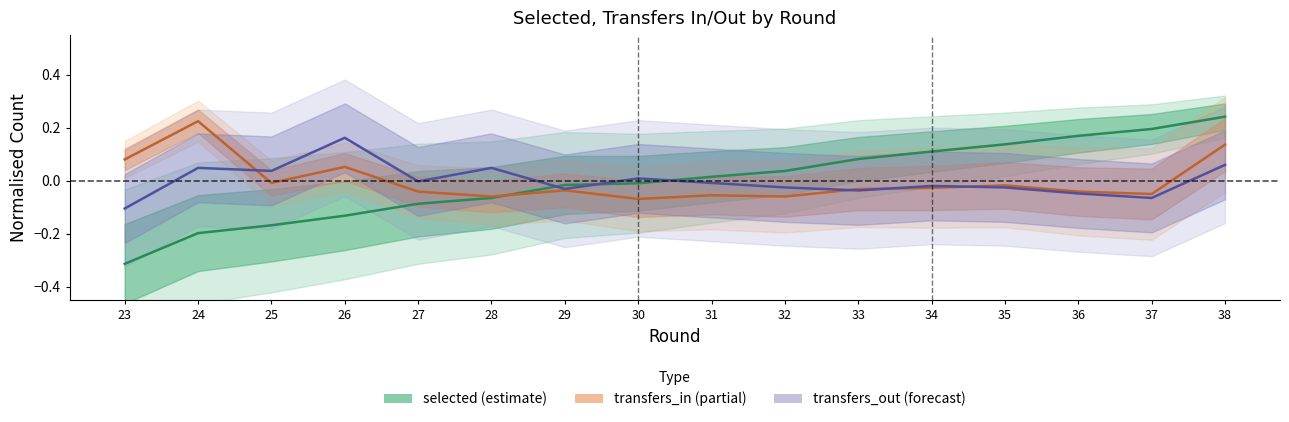

What is the total value across all series at 37?

0.1